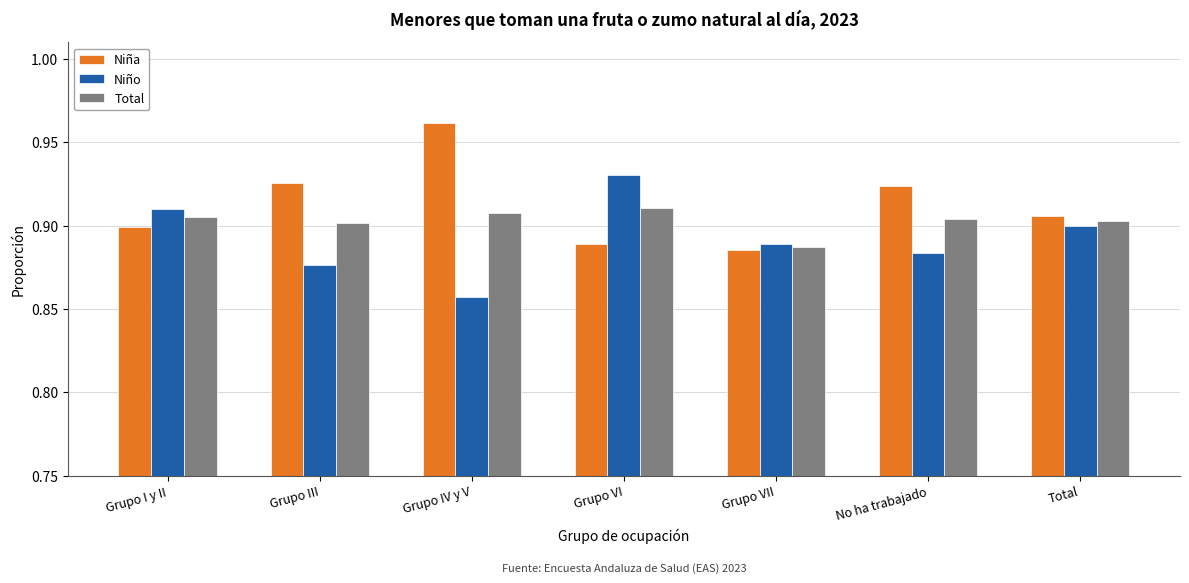

At how many categories does at least one series exceed 0?

7